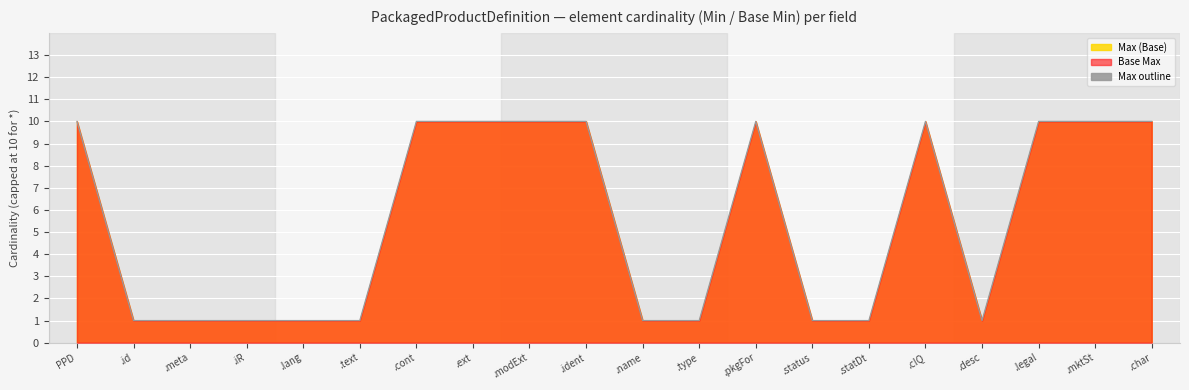

How many points are higher than both their immediate neighbors (excluding endpoints)?

2